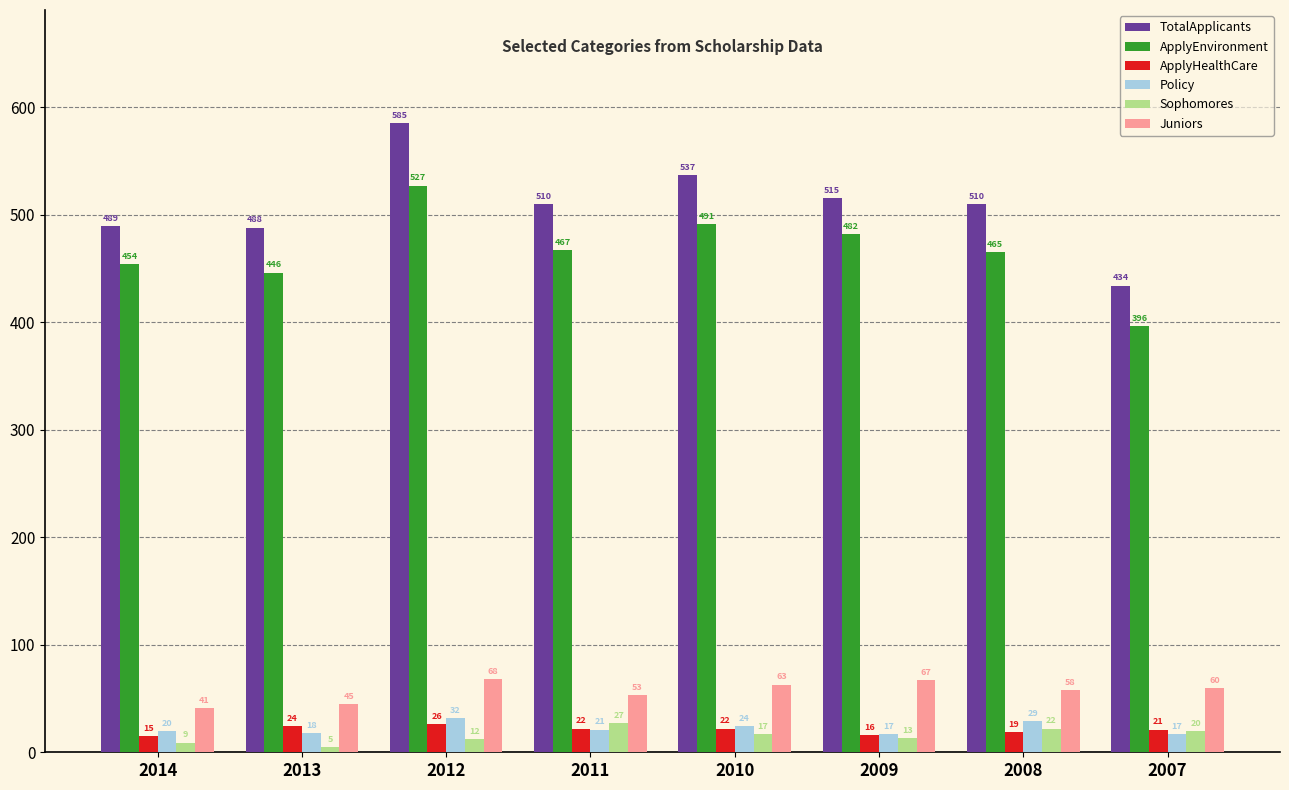

What is the sum of all Juniors values?

455